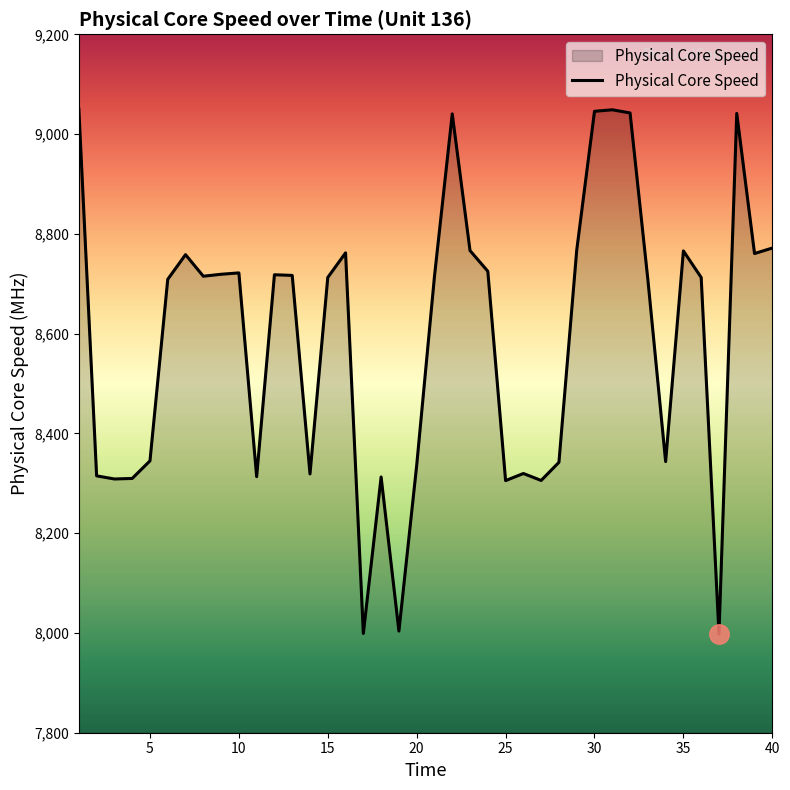

What is the maximum value shown in the chart?

9050.2